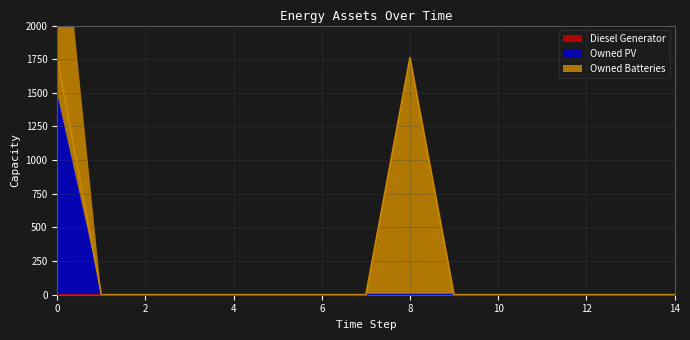

True or false: Owned PV and Owned Batteries cross at least once.

False